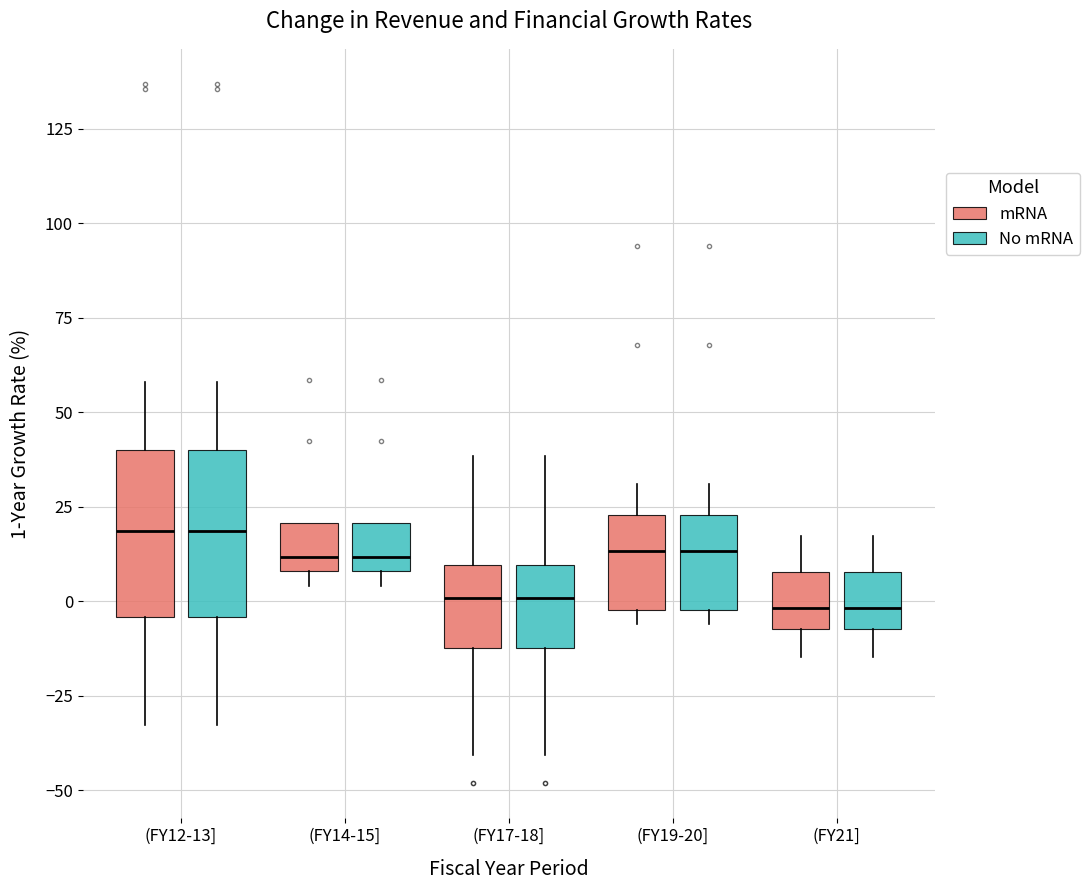

Where is the lower edge of the box for (FY14-15] (mRNA) on the y-axis? The values are not printed on the chart, so give them approximately, as read against the axis.

10